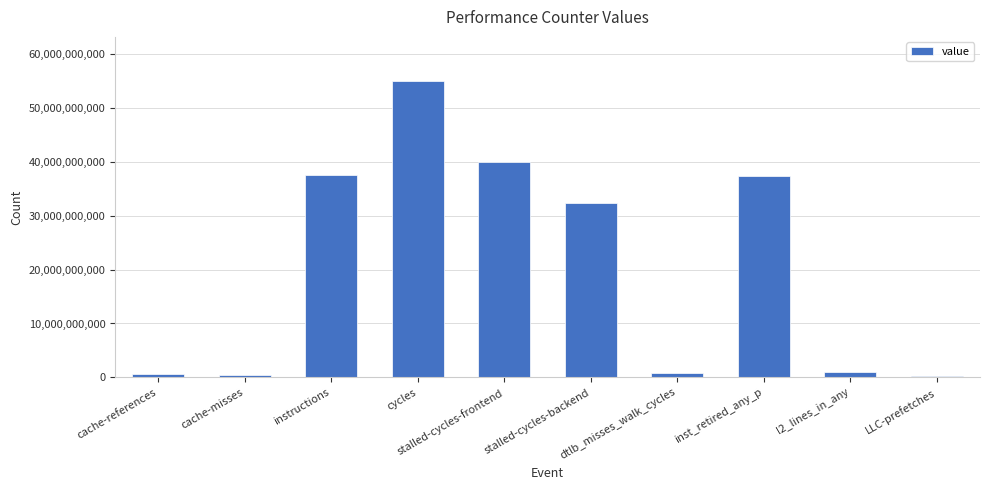

What is the label of the 9th bar from the left?

l2_lines_in_any